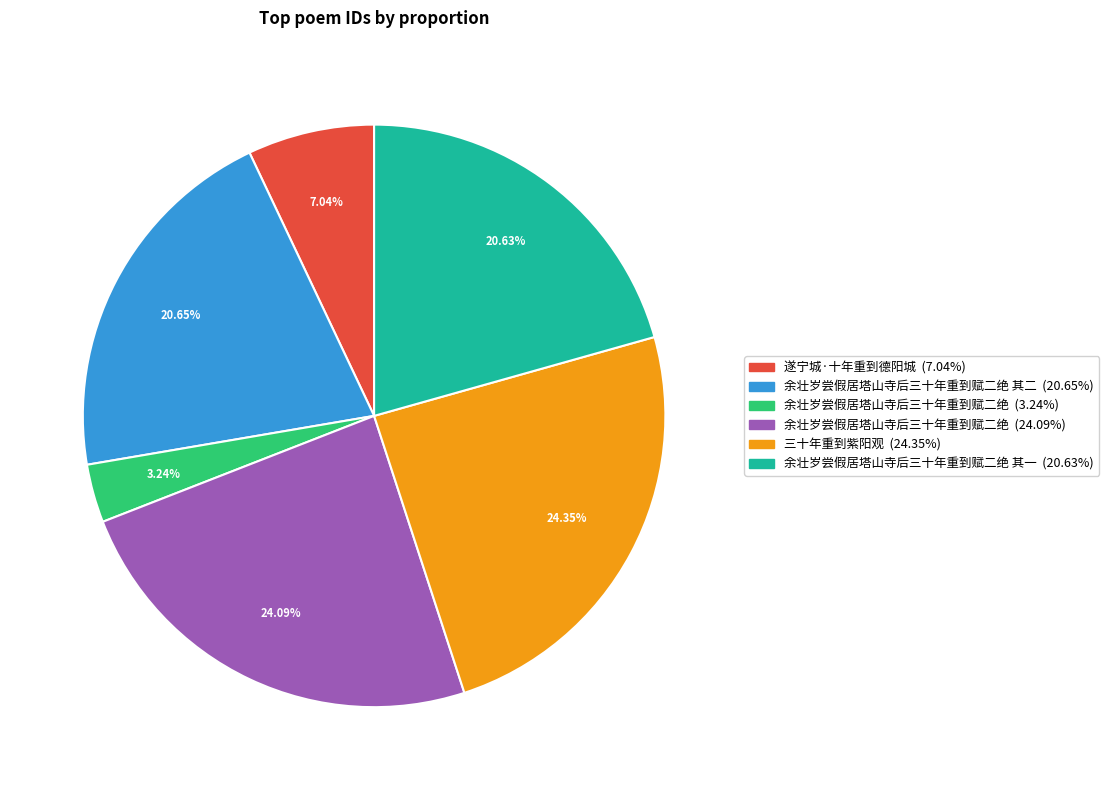

To the nearest percent, what is the average slice percentage?

17%